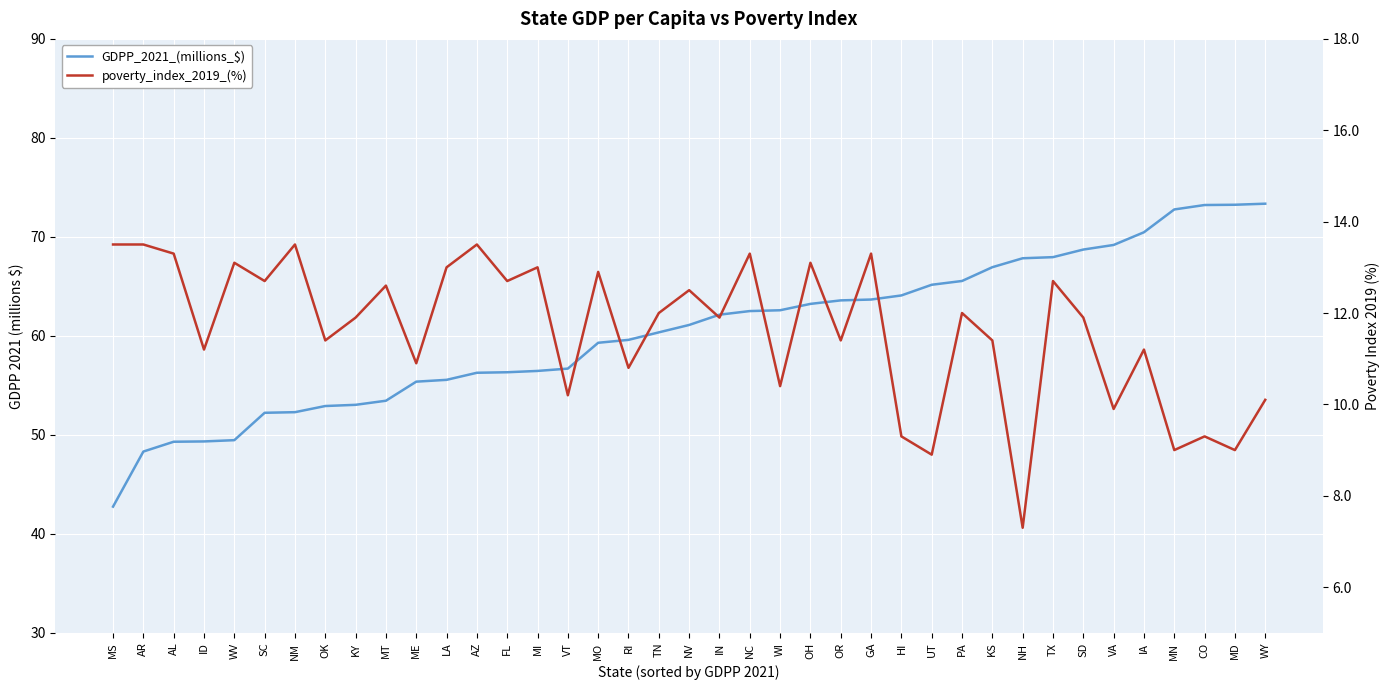

List the series in order of their overall mean, highest first.

GDPP_2021_(millions_$), poverty_index_2019_(%)